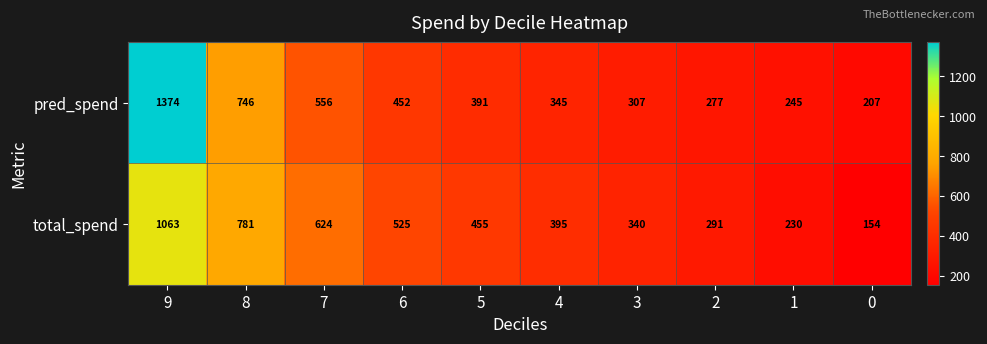

Reading left to right, extract all data points from this chart.

pred_spend: 1374	746	556	452	391	345	307	277	245	207
total_spend: 1063	781	624	525	455	395	340	291	230	154